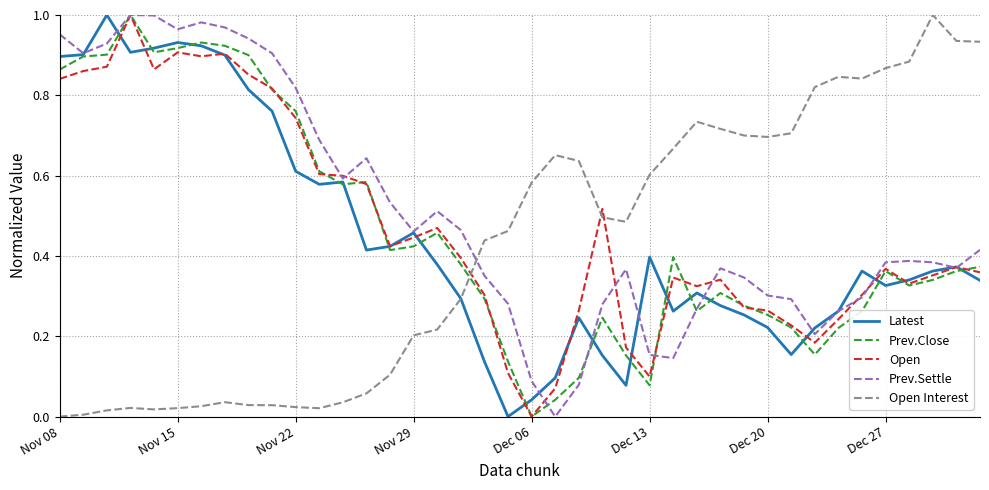

True or false: Open Interest and Open cross at least once.

True